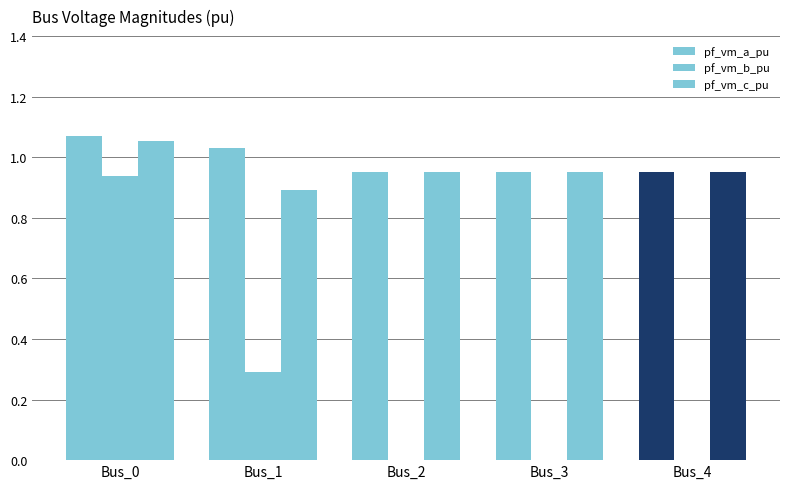

Are the bars grouped side by side (vs. stacked)?

Yes